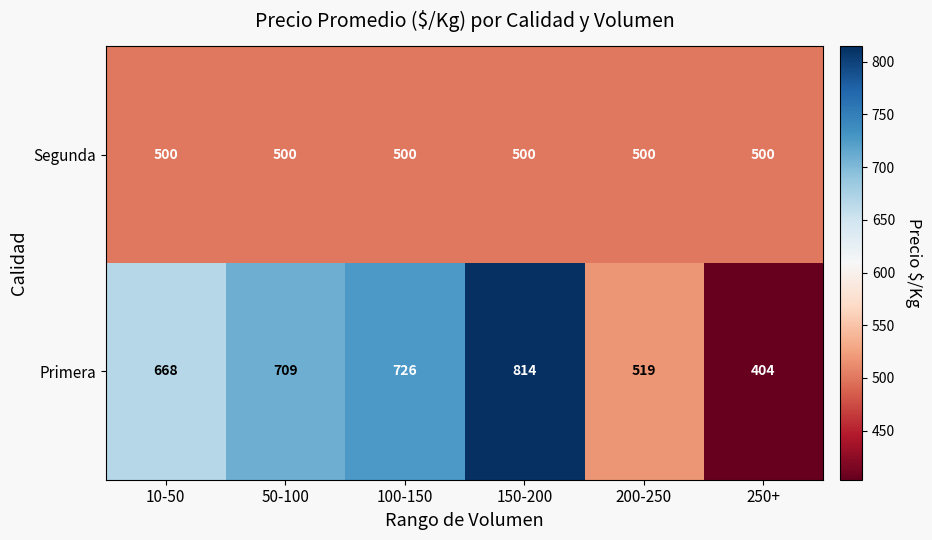

What is the sum of the Segunda values at 150-200 and 200-250?

1000